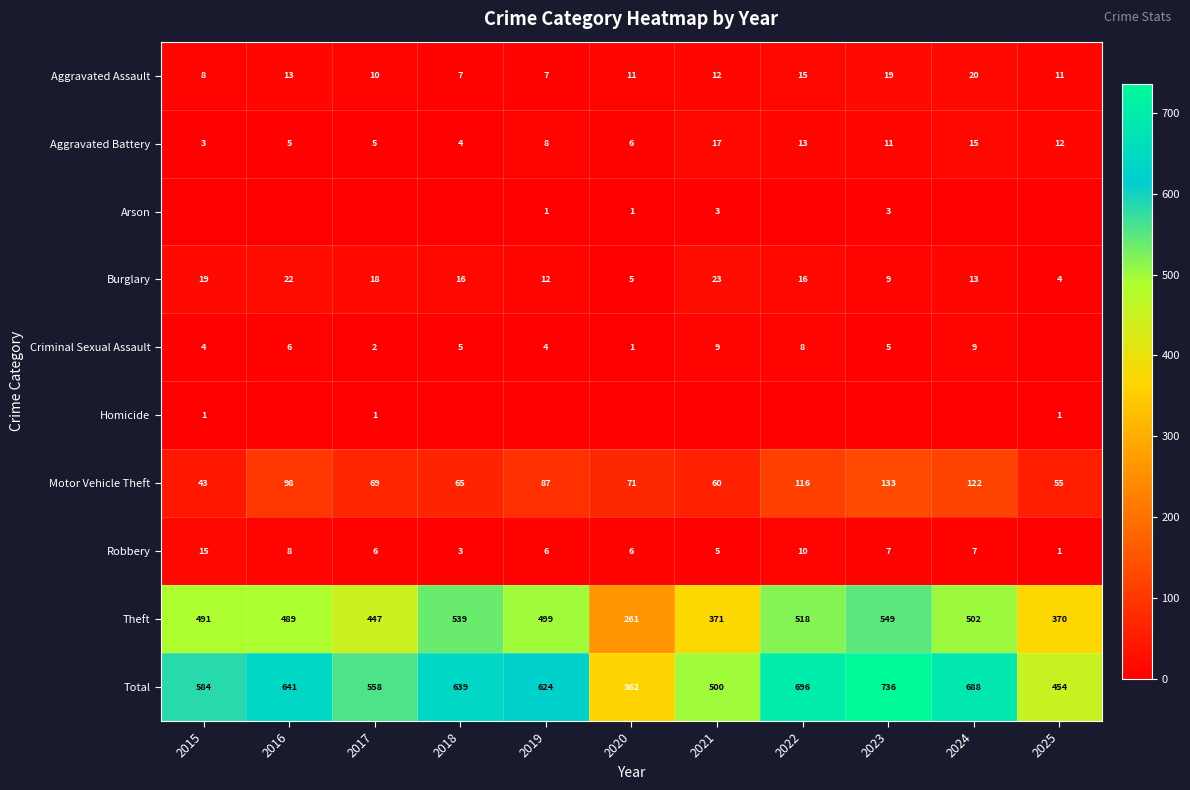

At which label does Aggravated Battery reach its minimum?

2015